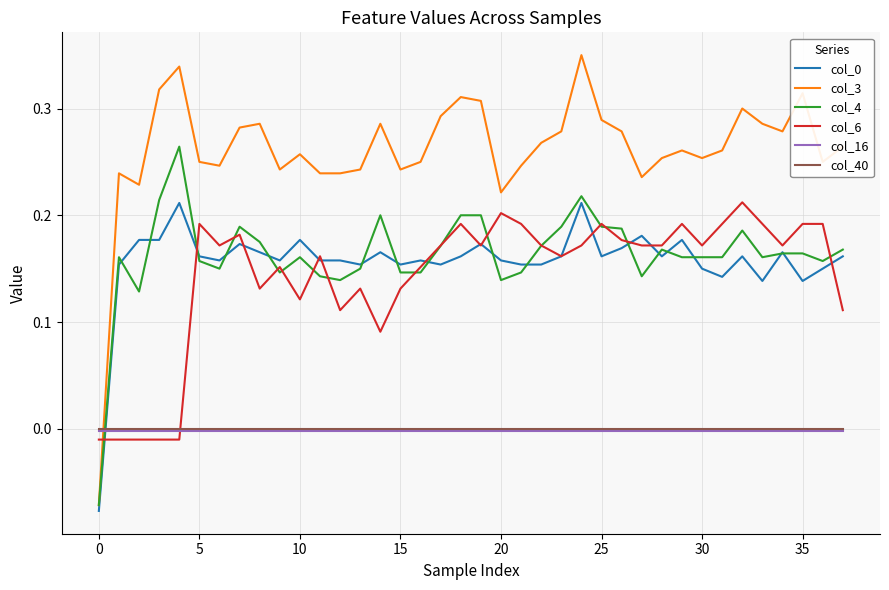

Which series has the widest spread of values?

col_3